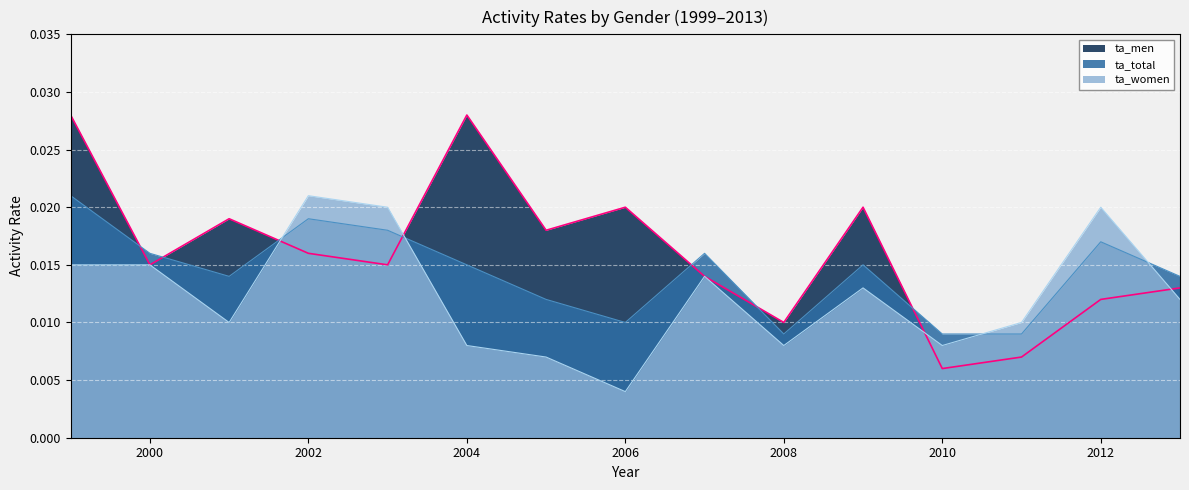

Is the value of ta_women at 2008 greater than the value of ta_men at 2003?

No